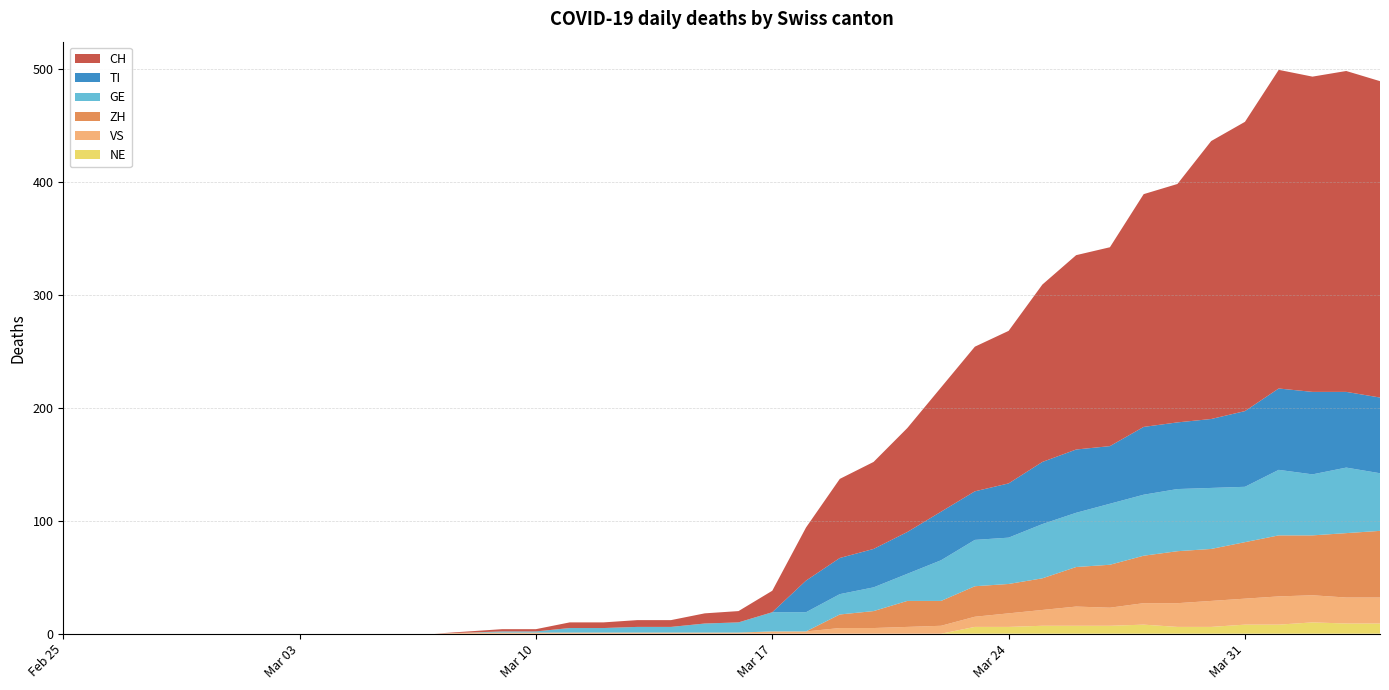

Reading left to right, extract all data points from this chart.

NE: 0	0	0	0	0	0	0	0	0	0	0	0	0	0	0	0	0	0	0	0	0	0	0	0	0	0	0	6	6	7	7	7	8	6	6	8	8	10	9	9
TI: 0	0	0	0	0	0	0	0	0	0	0	0	0	0	0	0	0	0	0	0	0	0	28	32	34	37	43	43	48	55	56	51	60	59	61	67	72	73	67	67
GE: 0	0	0	0	0	0	0	0	0	0	0	0	0	1	1	4	4	5	5	8	9	17	17	18	21	24	36	41	41	48	48	54	54	55	54	49	58	54	58	51
VS: 0	0	0	0	0	0	0	0	0	0	0	0	1	1	1	1	1	1	1	1	1	2	2	5	5	6	7	9	12	14	17	16	19	21	23	23	25	24	23	23
ZH: 0	0	0	0	0	0	0	0	0	0	0	0	0	0	0	0	0	0	0	0	0	0	0	12	15	23	22	27	26	28	35	38	42	46	46	50	54	53	57	59
CH: 0	0	0	0	0	0	0	0	0	0	0	0	1	2	2	5	5	6	6	9	10	19	47	70	77	92	110	128	135	157	172	176	206	211	246	256	282	279	284	280